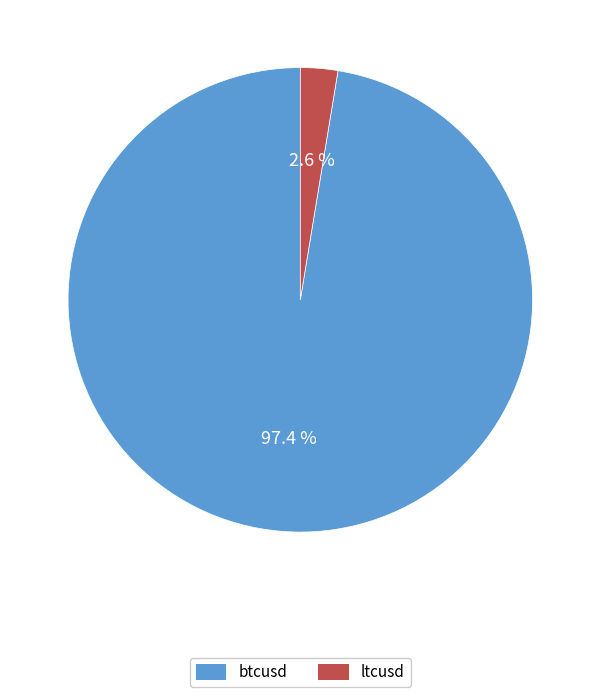

Approximately how many times larger is the value at btcusd compared to ltcusd?

37.5